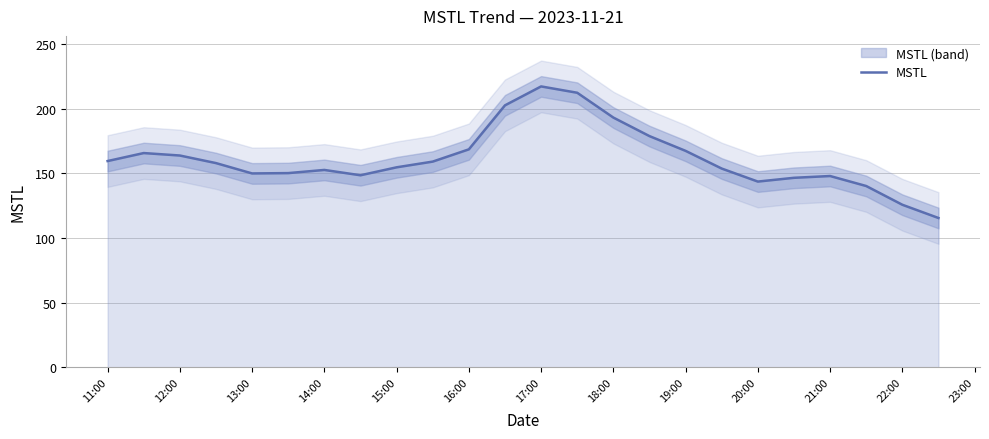

The value of MSTL at 12:00 is 45.3. True or false?

False